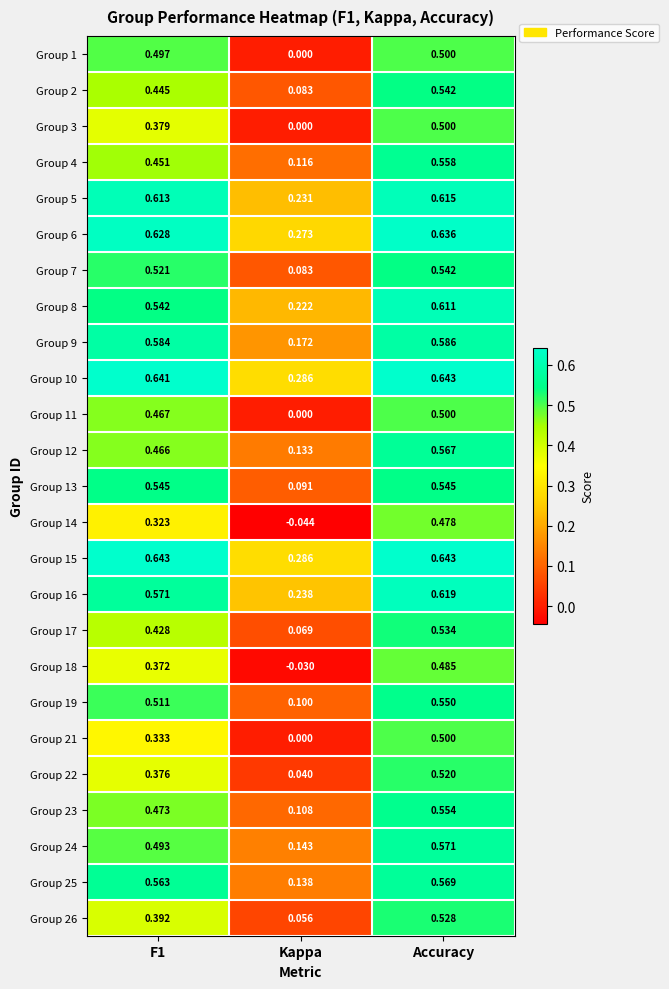

Which label corresponds to the smallest value in the chart?

Kappa